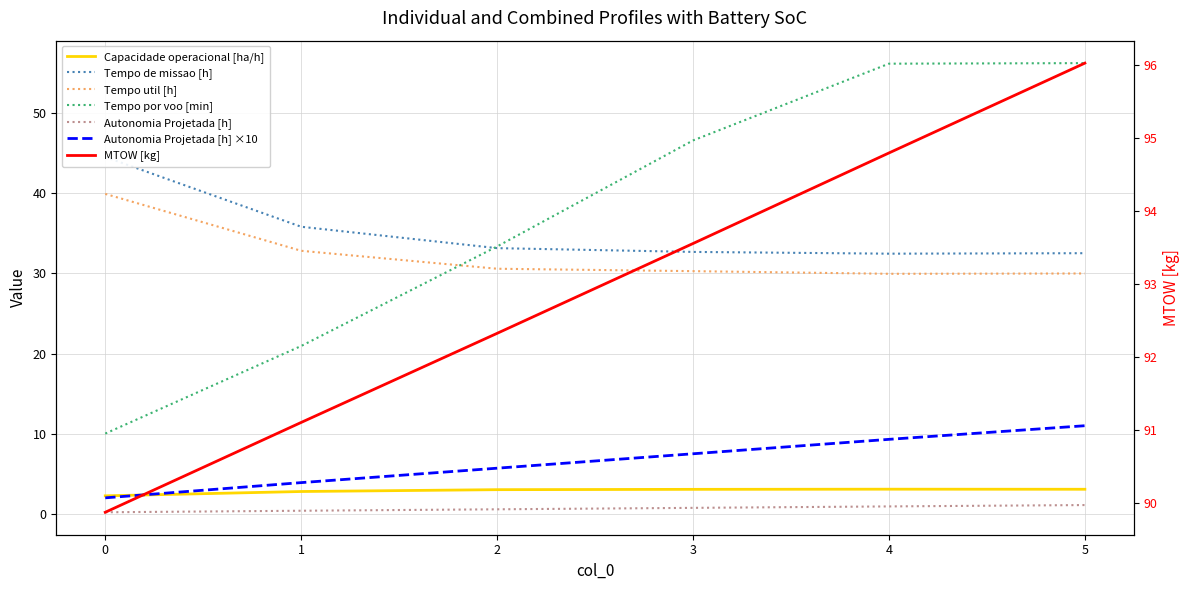

Reading left to right, what are all the values shown in this chart?

Capacidade operacional [ha/h]: 0=2.2	1=2.8	2=3.0	3=3.1	4=3.1	5=3.1
Tempo de missao [h]: 0=44.5	1=35.8	2=33.2	3=32.7	4=32.5	5=32.5
Tempo util [h]: 0=39.9	1=32.8	2=30.6	3=30.3	4=30.0	5=30.0
Tempo por voo [min]: 0=10.0	1=20.9	2=33.4	3=46.6	4=56.2	5=56.2
Autonomia Projetada [h]: 0=0.2	1=0.4	2=0.6	3=0.8	4=0.9	5=1.1
MTOW [kg]: 0=89.9	1=91.1	2=92.3	3=93.5	4=94.8	5=96.0